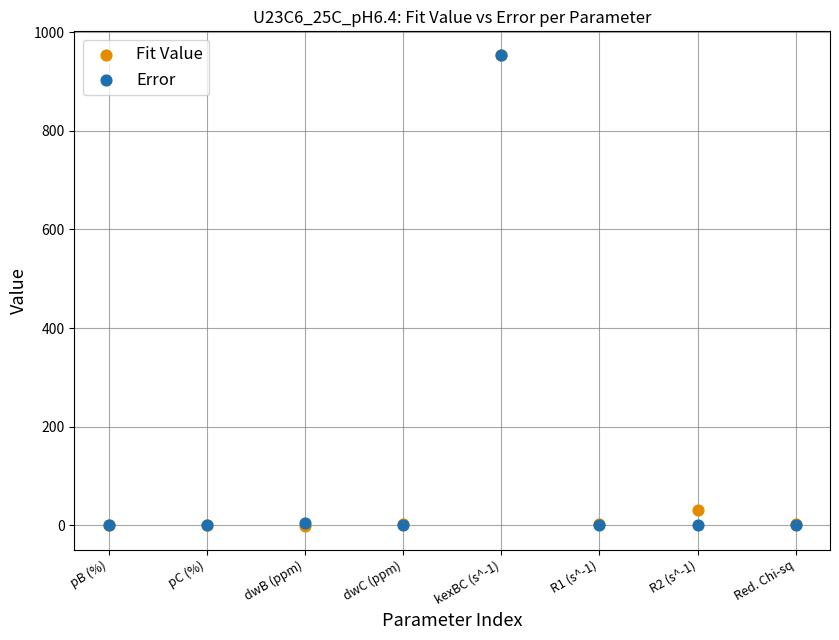

In the Fit Value series, what Y value is closest to 476?

31.5